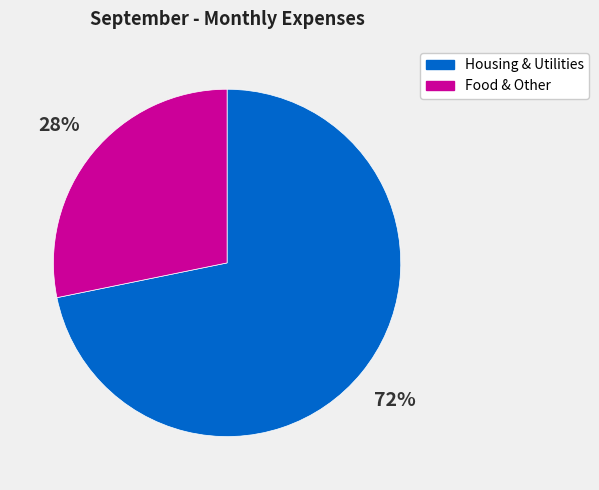

To the nearest percent, what portion does Housing & Utilities represent?

72%